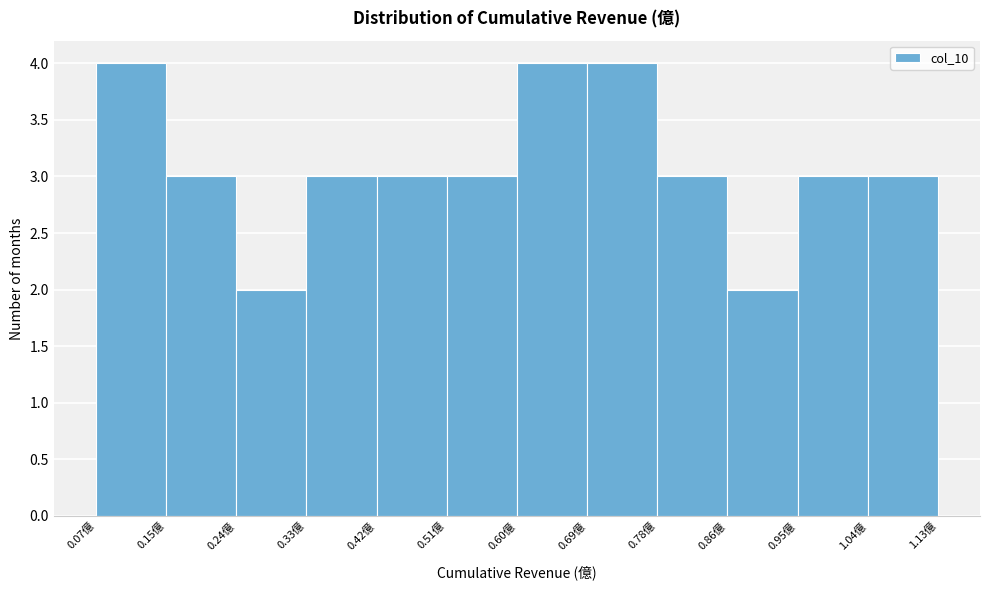

Reading left to right, transcribe this chart: for each bar, give the range it covers on the x-axis and its height. Neither the bar edges nor the heights are printed on the chart, so give them approximately, as read against the axes.

0.07 to 0.15: 4
0.15 to 0.24: 3
0.24 to 0.33: 2
0.33 to 0.42: 3
0.42 to 0.51: 3
0.51 to 0.60: 3
0.60 to 0.69: 4
0.69 to 0.78: 4
0.78 to 0.86: 3
0.86 to 0.95: 2
0.95 to 1.04: 3
1.04 to 1.13: 3